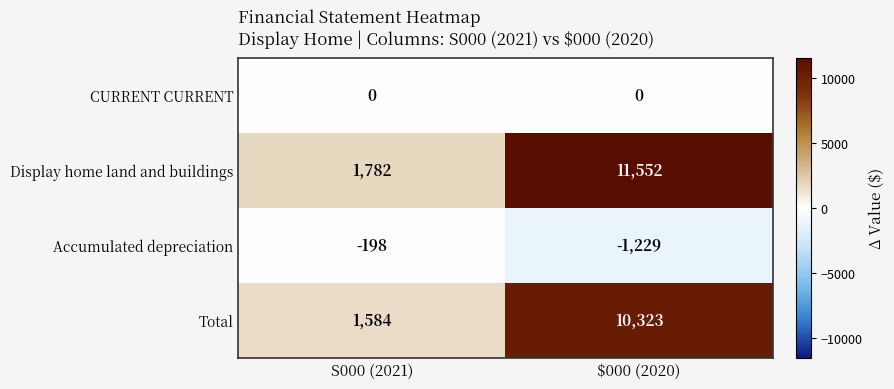

Reading left to right, extract all data points from this chart.

CURRENT CURRENT: S000 (2021)=0	$000 (2020)=0
Display home land and buildings: S000 (2021)=1782	$000 (2020)=11552
Accumulated depreciation: S000 (2021)=-198	$000 (2020)=-1229
Total: S000 (2021)=1584	$000 (2020)=10323